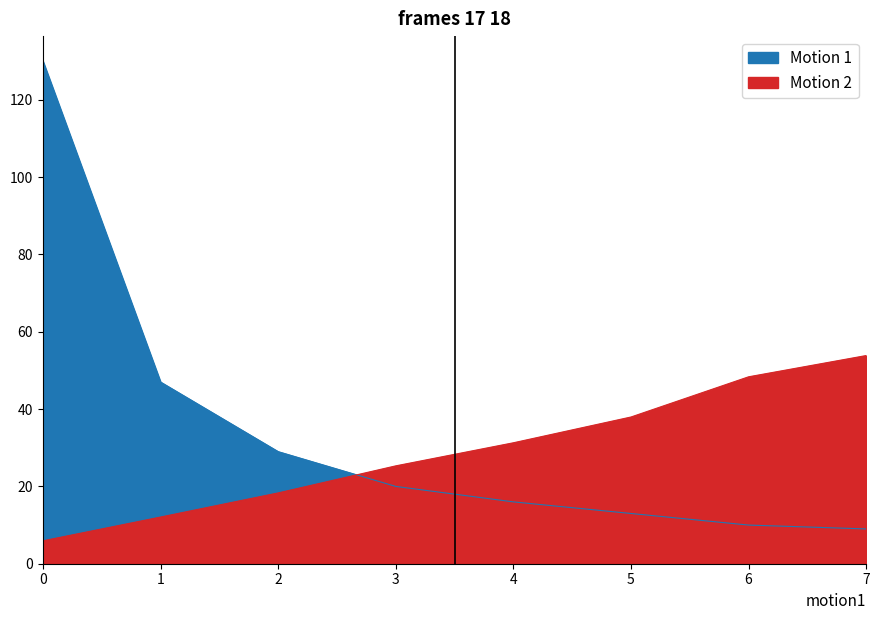

At which label does Tempo por voo [min] first exceed 31?

4